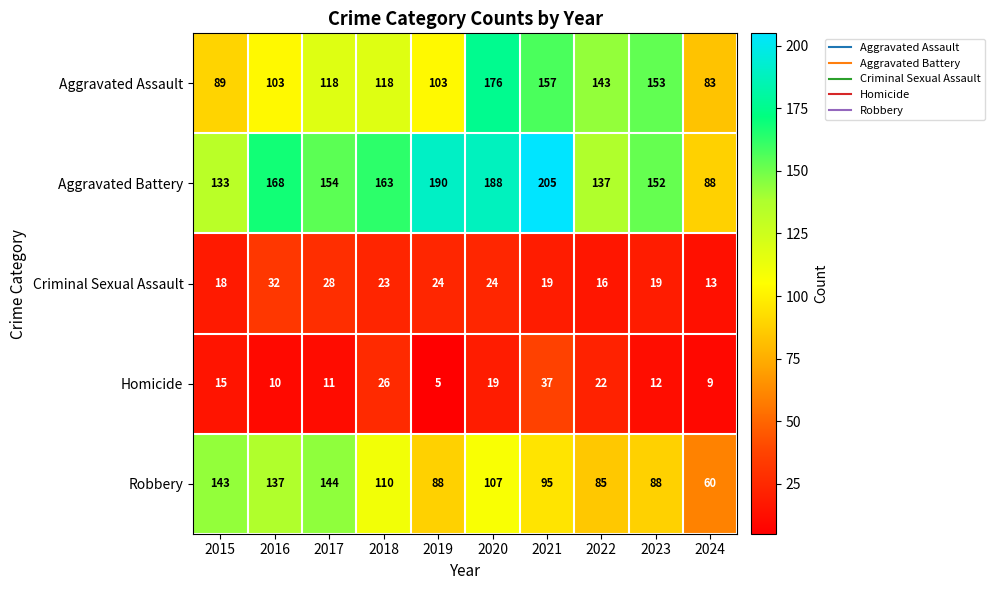

How many series are shown in this chart?

5